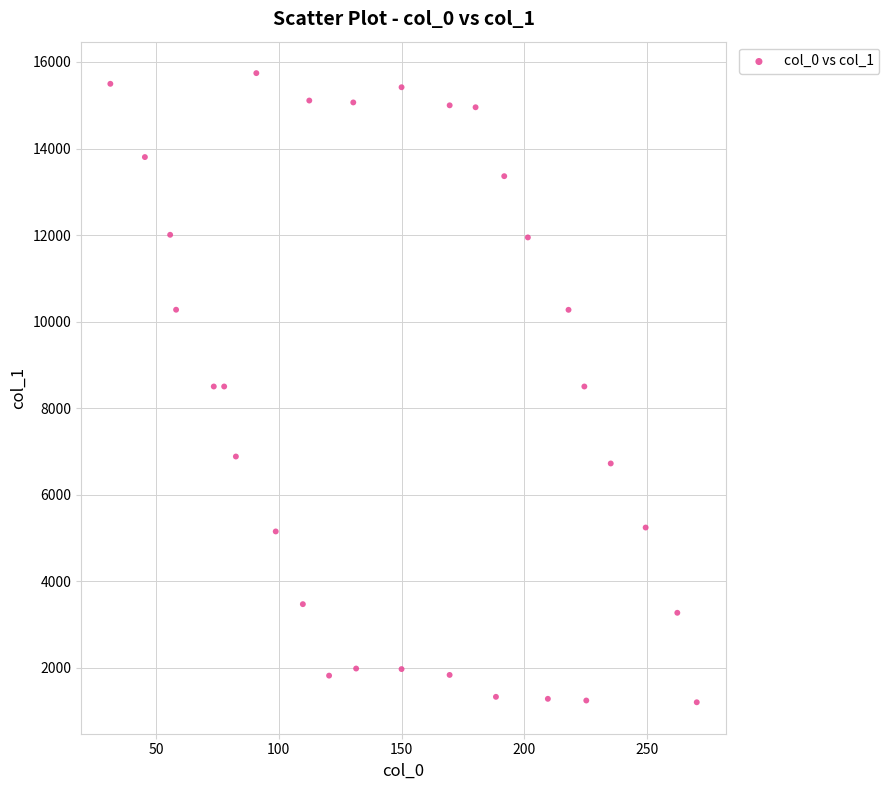

What is the range of Y values (max minus min)?

14539.7